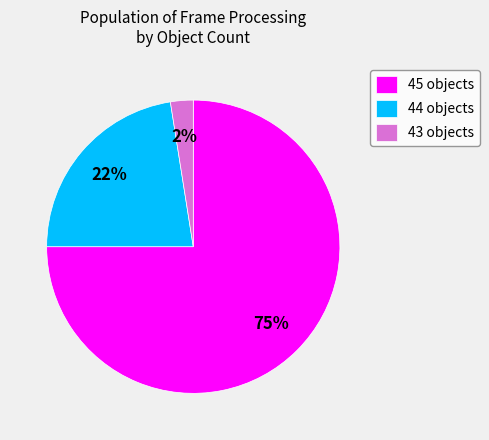

How many segments does this pie chart have?

3